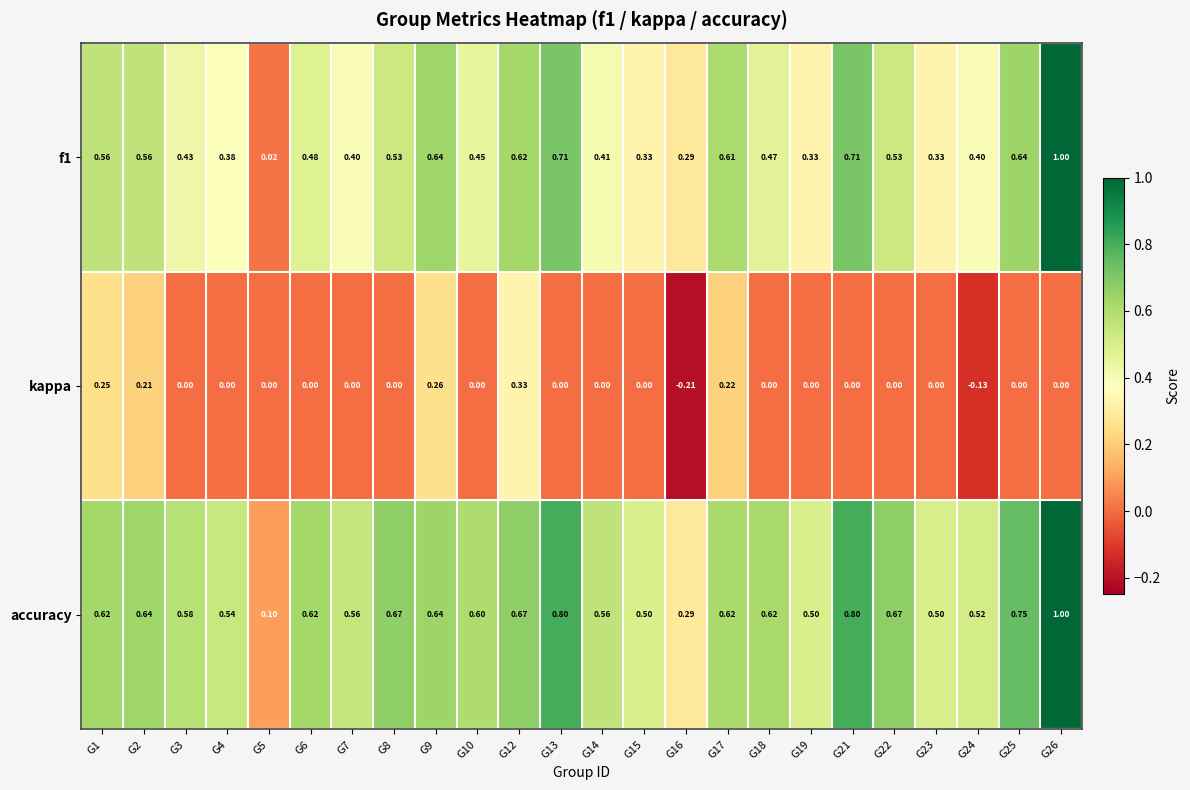

Is the value of accuracy at G6 greater than the value of kappa at G16?

Yes